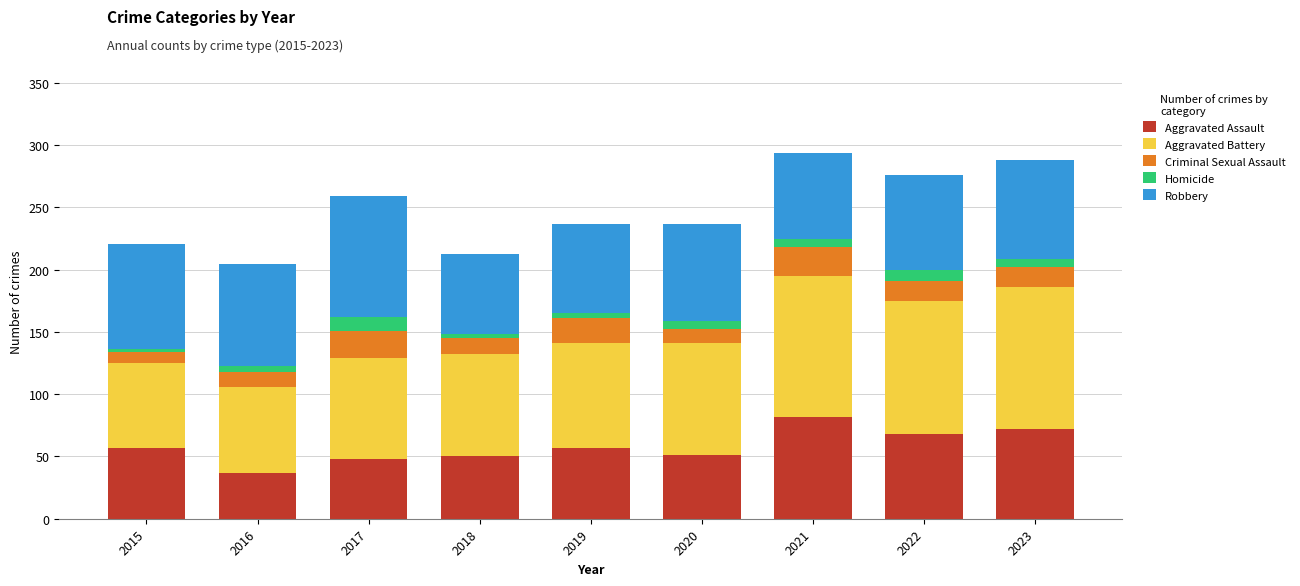

What are all the series names shown in the legend?

Aggravated Assault, Aggravated Battery, Criminal Sexual Assault, Homicide, Robbery